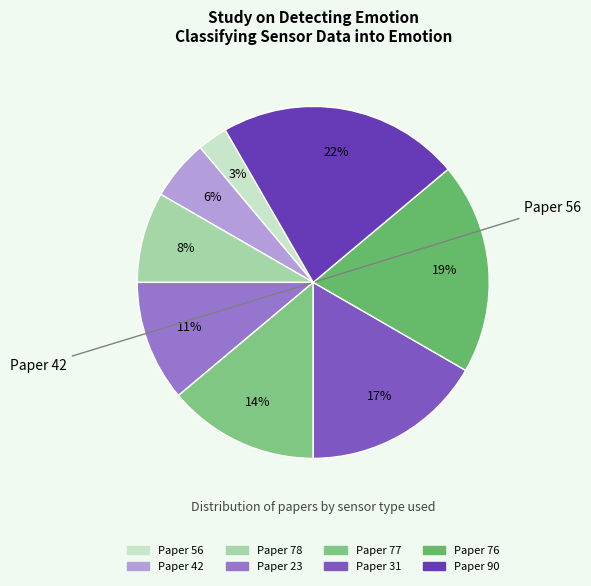

How many segments does this pie chart have?

8